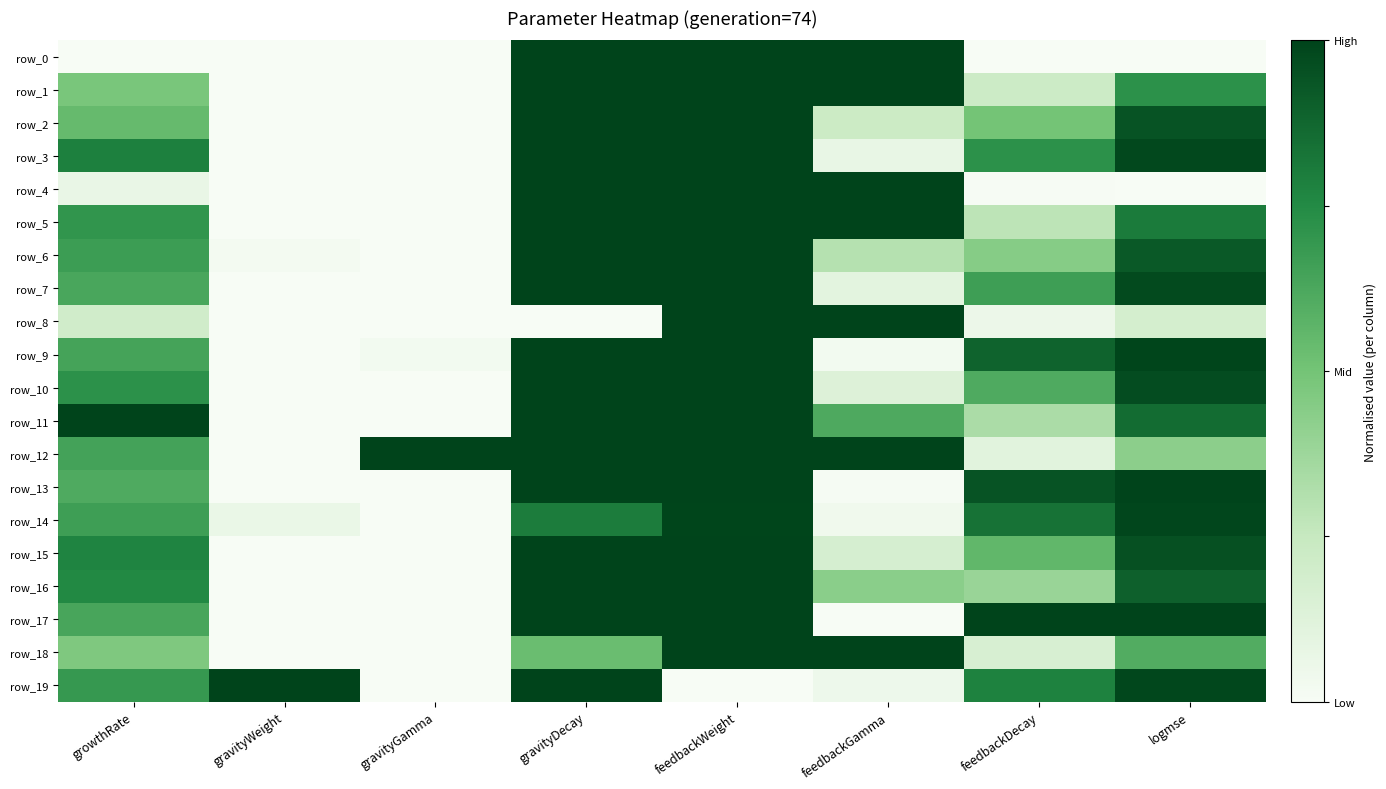

List the series in order of their peak value, highest first.

row_0, row_1, row_2, row_3, row_4, row_5, row_6, row_7, row_8, row_9, row_10, row_11, row_12, row_13, row_15, row_16, row_17, row_18, row_19, row_14